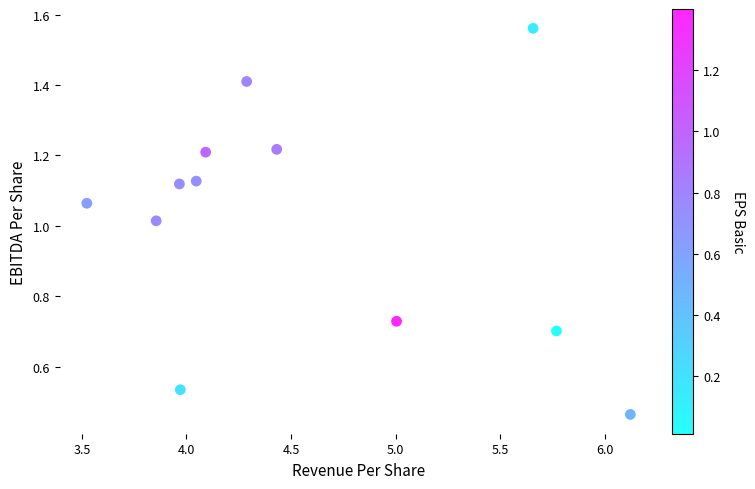

What is the range of X values (max minus min)?

2.6